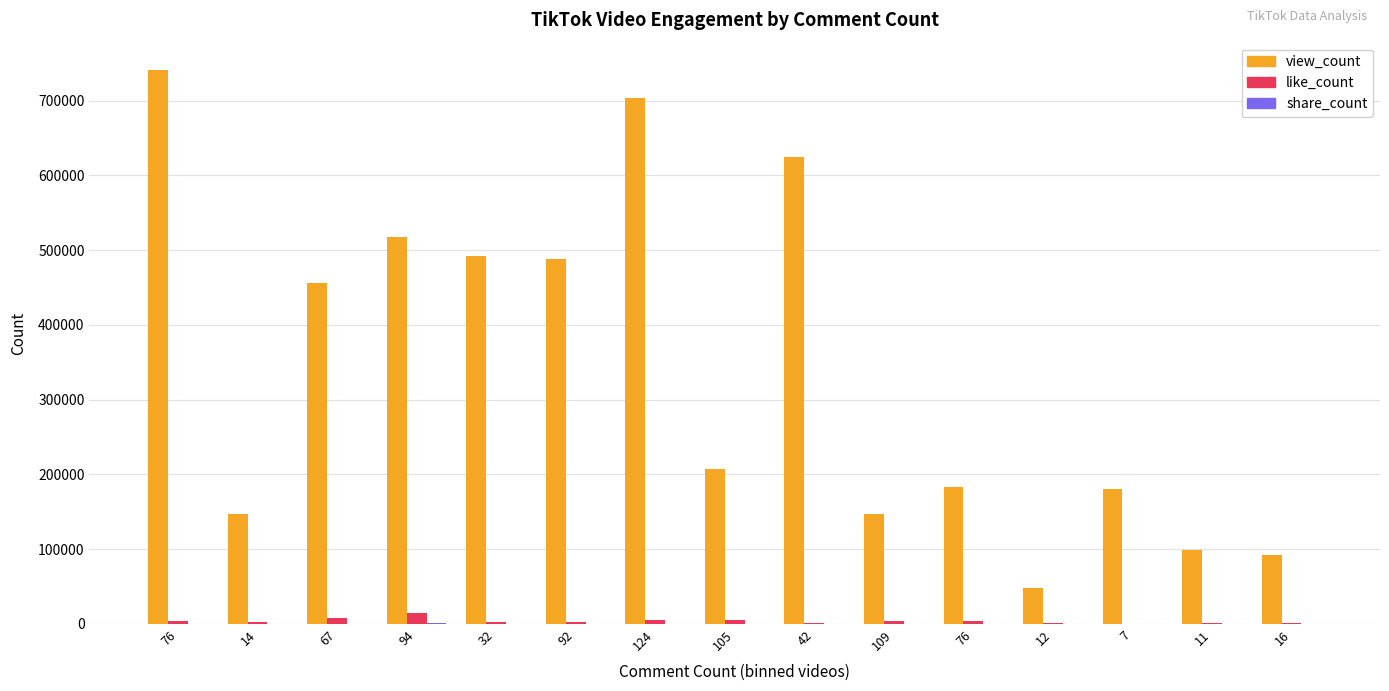

The share_count series shows 17 at 32. True or false?

False